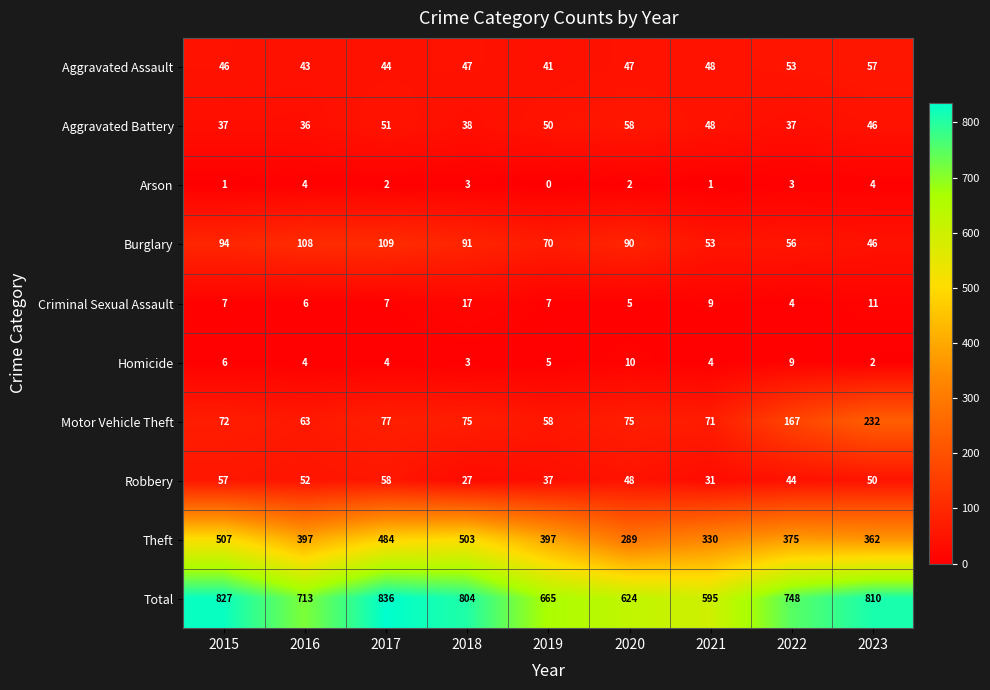

True or false: Theft has a value of 674 at 2016.

False